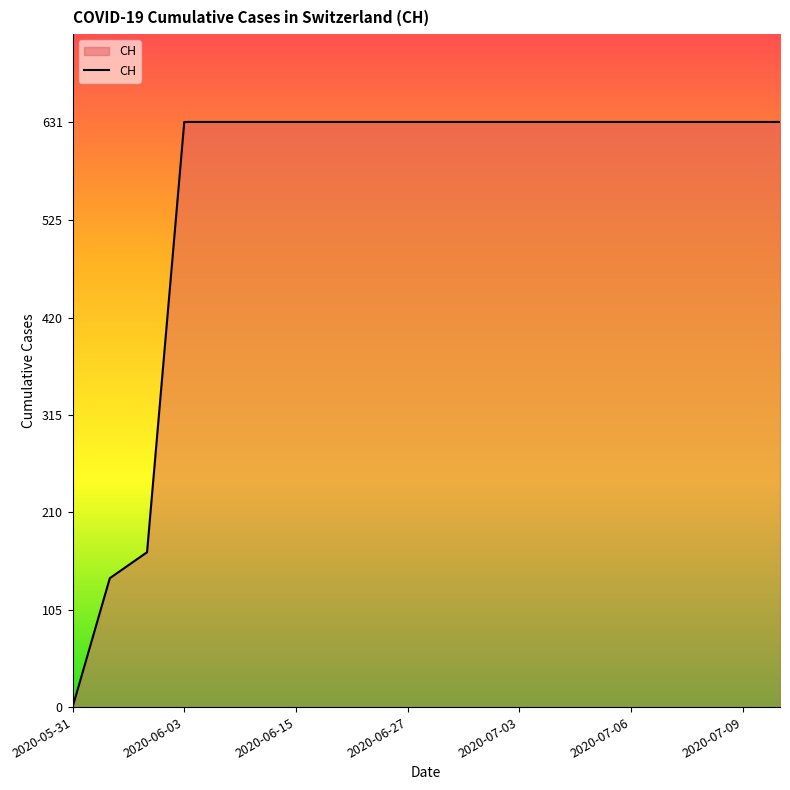

What is the greatest value displayed?

631